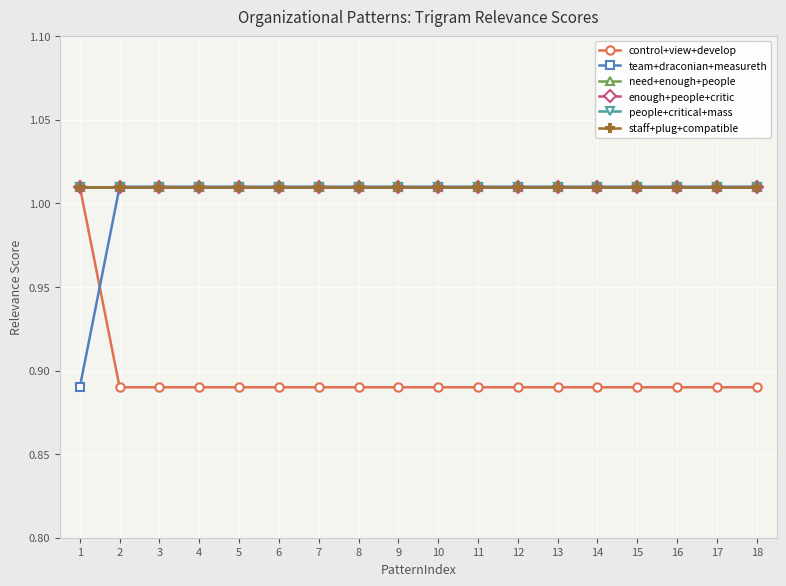

Rank the series by their maximum value, from highest to lowest.

control+view+develop, team+draconian+measureth, need+enough+people, enough+people+critic, people+critical+mass, staff+plug+compatible